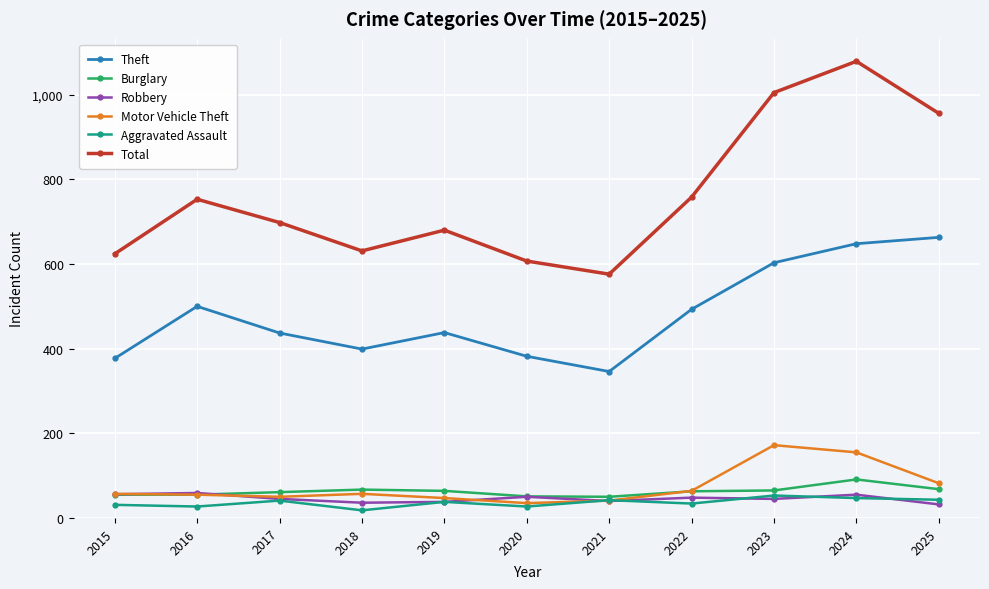

At which category does Total reach its first local valley?

2018